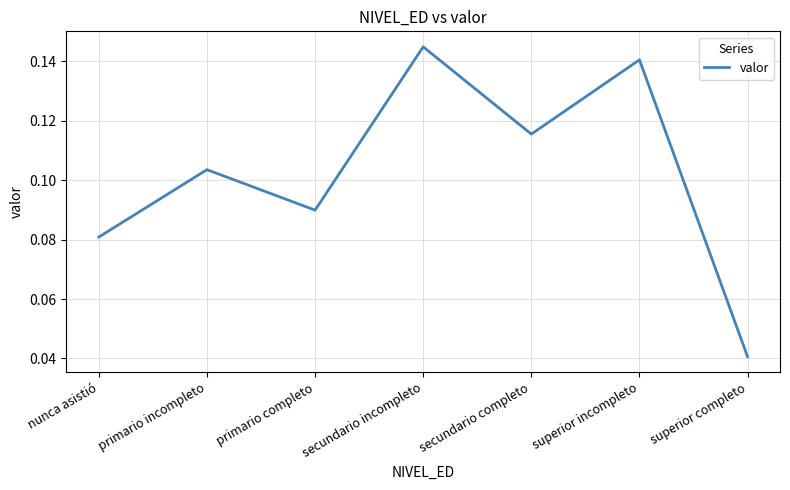

Which category has the lowest value across all series?

superior completo